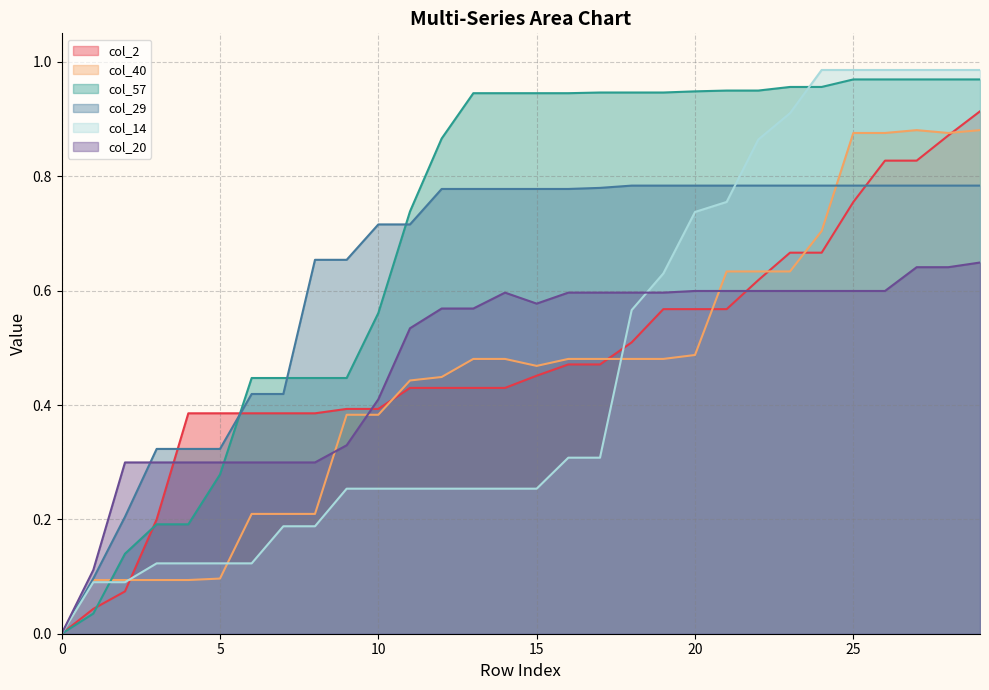

Reading left to right, list all the values displayed in this chart.

col_2: 0=0.0	1=0.0	2=0.1	3=0.2	4=0.4	5=0.4	6=0.4	7=0.4	8=0.4	9=0.4	10=0.4	11=0.4	12=0.4	13=0.4	14=0.4	15=0.5	16=0.5	17=0.5	18=0.5	19=0.6	20=0.6	21=0.6	22=0.6	23=0.7	24=0.7	25=0.8	26=0.8	27=0.8	28=0.9	29=0.9
col_40: 0=0.0	1=0.1	2=0.1	3=0.1	4=0.1	5=0.1	6=0.2	7=0.2	8=0.2	9=0.4	10=0.4	11=0.4	12=0.4	13=0.5	14=0.5	15=0.5	16=0.5	17=0.5	18=0.5	19=0.5	20=0.5	21=0.6	22=0.6	23=0.6	24=0.7	25=0.9	26=0.9	27=0.9	28=0.9	29=0.9
col_57: 0=0.0	1=0.0	2=0.1	3=0.2	4=0.2	5=0.3	6=0.4	7=0.4	8=0.4	9=0.4	10=0.6	11=0.7	12=0.9	13=0.9	14=0.9	15=0.9	16=0.9	17=0.9	18=0.9	19=0.9	20=0.9	21=0.9	22=0.9	23=1.0	24=1.0	25=1.0	26=1.0	27=1.0	28=1.0	29=1.0
col_29: 0=0.0	1=0.1	2=0.2	3=0.3	4=0.3	5=0.3	6=0.4	7=0.4	8=0.7	9=0.7	10=0.7	11=0.7	12=0.8	13=0.8	14=0.8	15=0.8	16=0.8	17=0.8	18=0.8	19=0.8	20=0.8	21=0.8	22=0.8	23=0.8	24=0.8	25=0.8	26=0.8	27=0.8	28=0.8	29=0.8
col_14: 0=0.0	1=0.1	2=0.1	3=0.1	4=0.1	5=0.1	6=0.1	7=0.2	8=0.2	9=0.3	10=0.3	11=0.3	12=0.3	13=0.3	14=0.3	15=0.3	16=0.3	17=0.3	18=0.6	19=0.6	20=0.7	21=0.8	22=0.9	23=0.9	24=1.0	25=1.0	26=1.0	27=1.0	28=1.0	29=1.0
col_20: 0=0.0	1=0.1	2=0.3	3=0.3	4=0.3	5=0.3	6=0.3	7=0.3	8=0.3	9=0.3	10=0.4	11=0.5	12=0.6	13=0.6	14=0.6	15=0.6	16=0.6	17=0.6	18=0.6	19=0.6	20=0.6	21=0.6	22=0.6	23=0.6	24=0.6	25=0.6	26=0.6	27=0.6	28=0.6	29=0.6